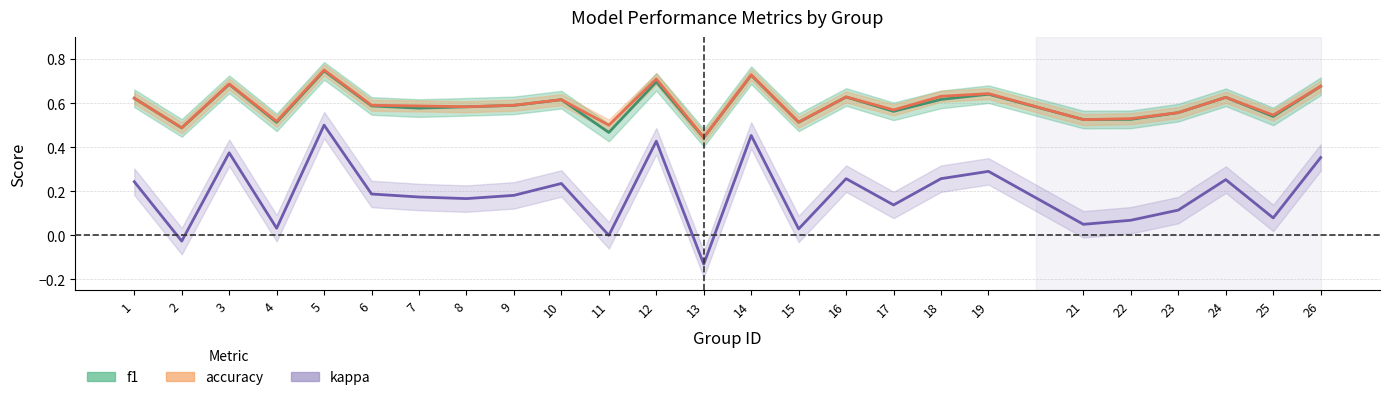

Reading left to right, extract all data points from this chart.

f1: 1=0.6	2=0.5	3=0.7	4=0.5	5=0.7	6=0.6	7=0.6	8=0.6	9=0.6	10=0.6	11=0.5	12=0.7	13=0.4	14=0.7	15=0.5	16=0.6	17=0.6	18=0.6	19=0.6	21=0.5	22=0.5	23=0.6	24=0.6	25=0.5	26=0.7
accuracy: 1=0.6	2=0.5	3=0.7	4=0.5	5=0.8	6=0.6	7=0.6	8=0.6	9=0.6	10=0.6	11=0.5	12=0.7	13=0.4	14=0.7	15=0.5	16=0.6	17=0.6	18=0.6	19=0.6	21=0.5	22=0.5	23=0.6	24=0.6	25=0.5	26=0.7
kappa: 1=0.2	2=-0.0	3=0.4	4=0.0	5=0.5	6=0.2	7=0.2	8=0.2	9=0.2	10=0.2	11=0.0	12=0.4	13=-0.1	14=0.5	15=0.0	16=0.3	17=0.1	18=0.3	19=0.3	21=0.1	22=0.1	23=0.1	24=0.3	25=0.1	26=0.4